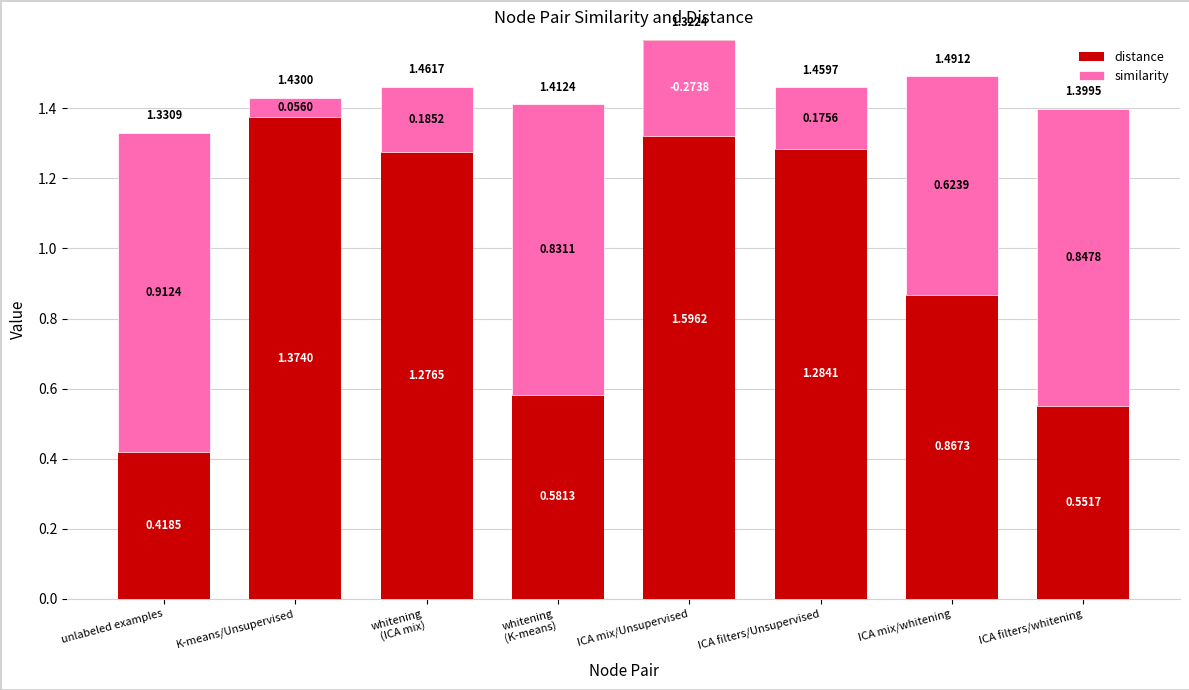

How many groups of bars are there?

8